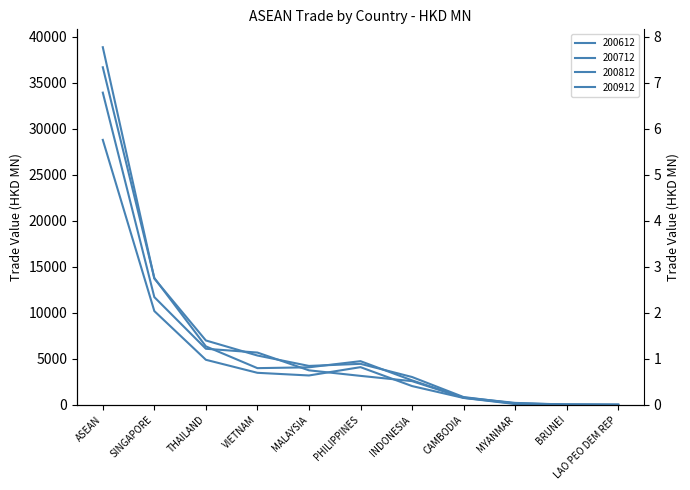

How many values in the 200812 series exceed 4230?

6